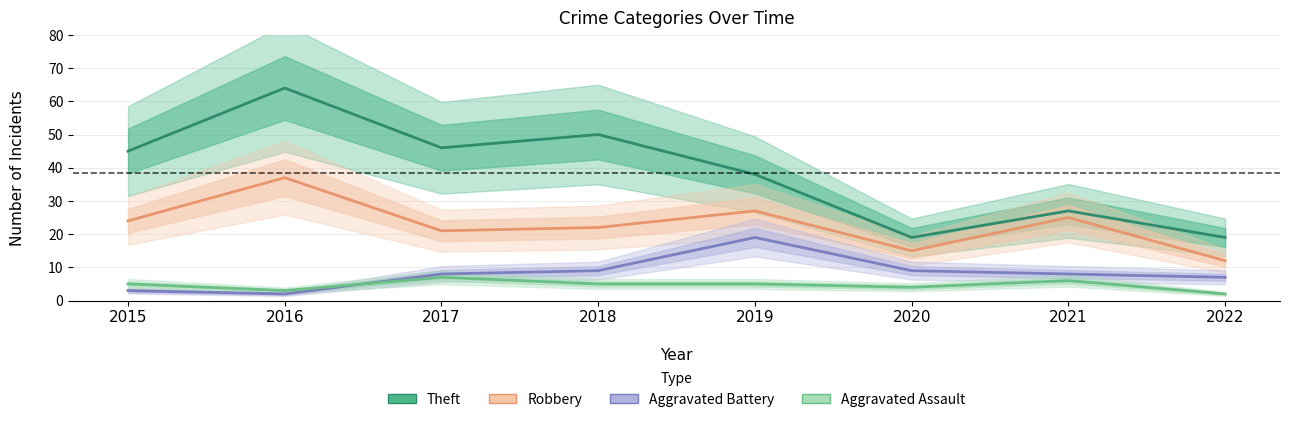

What is the minimum value for Aggravated Assault?

2